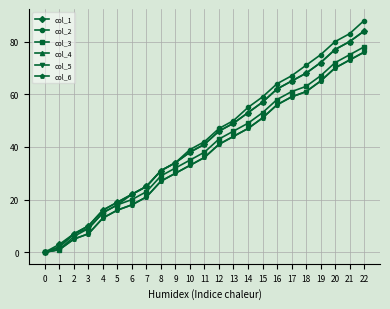

Which has a higher value, 6 or 16?

16